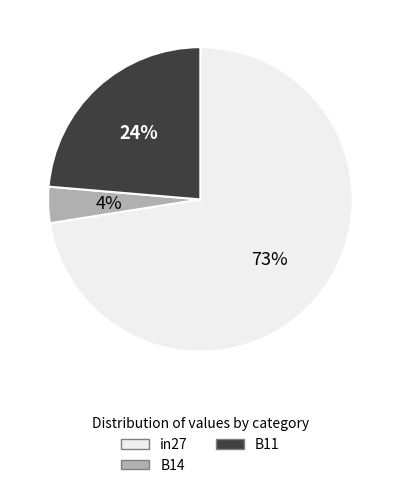

Which slice is the largest?

in27